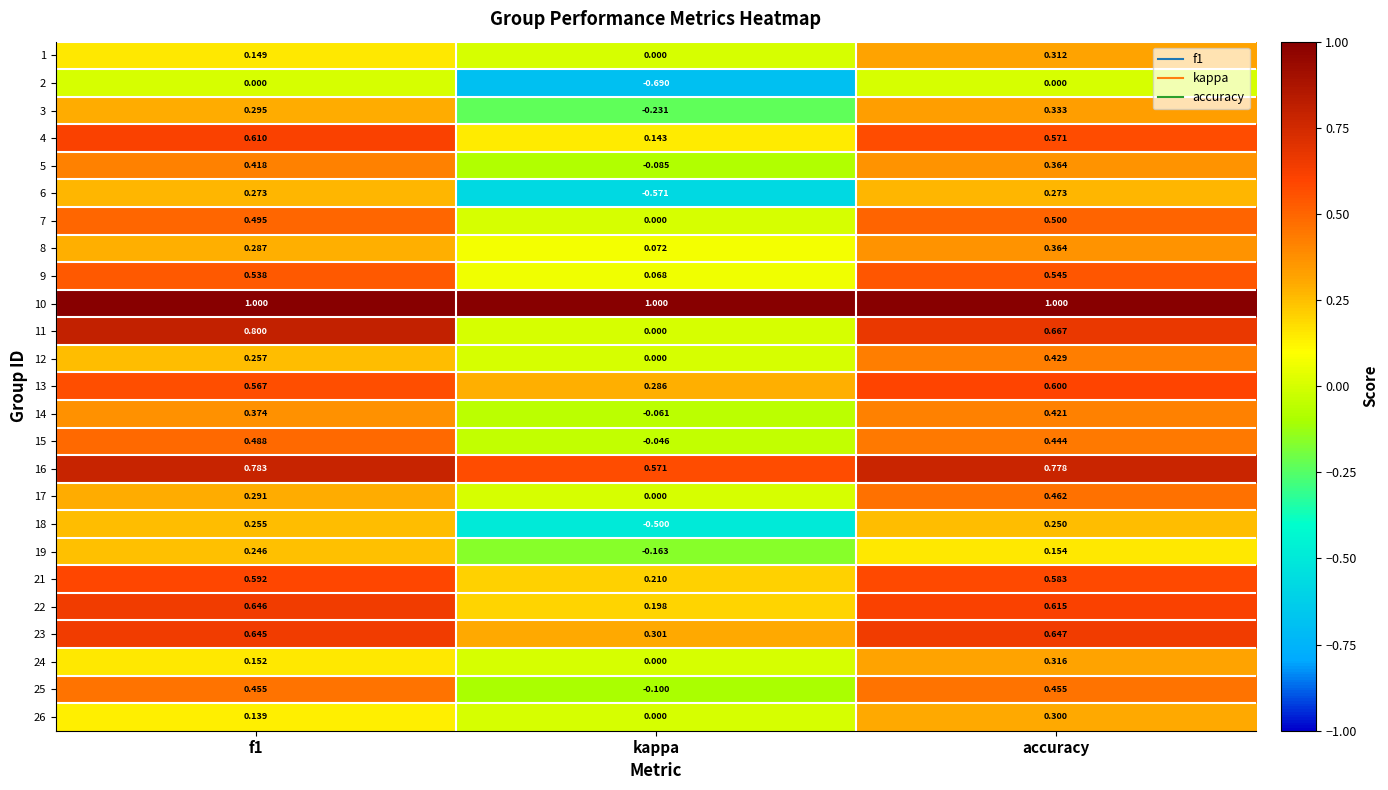

What is the spread (max minus min) of values at kappa?

1.7